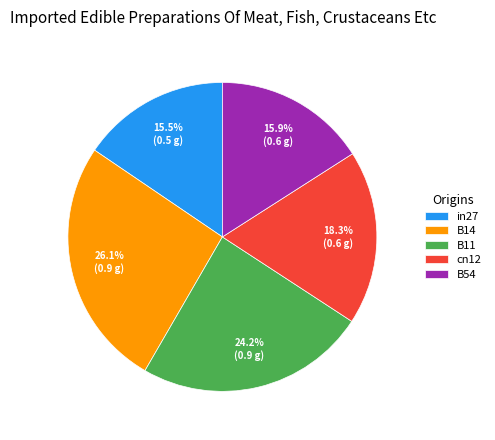

Which category has the biggest portion of the pie?

B14